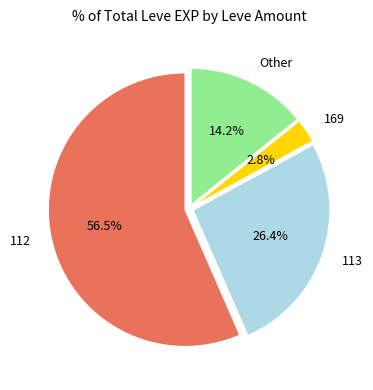

Rank the categories by value from lowest to highest.

169, Other, 113, 112